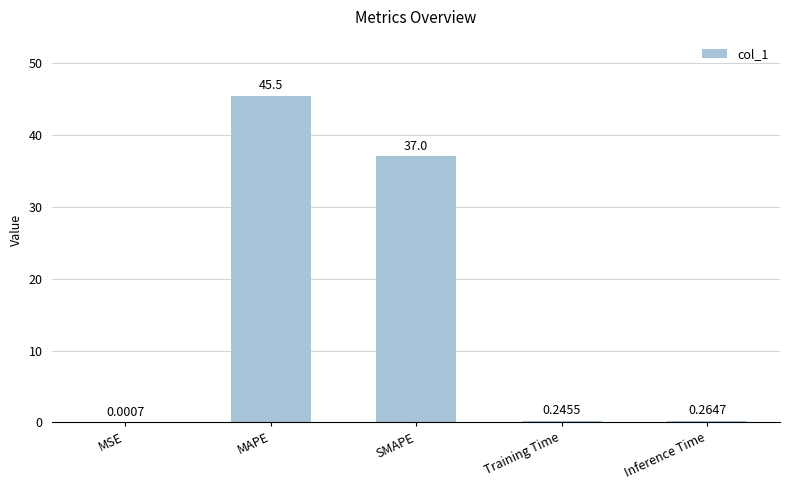

What is the change in value from MSE to Training Time?

+0.2